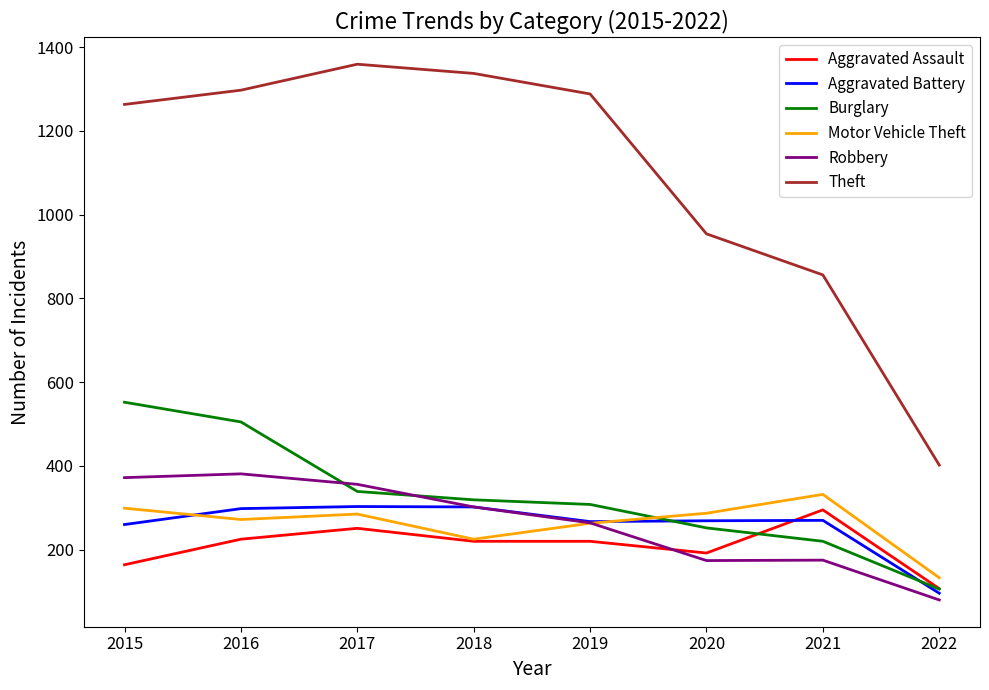

At which label does Motor Vehicle Theft first exceed 285?

2015